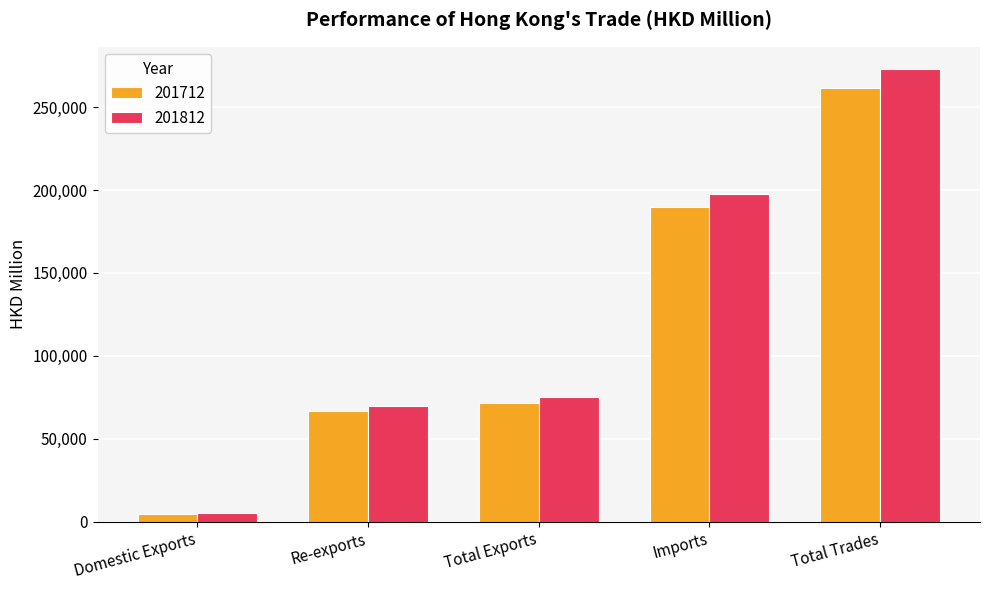

What is the minimum value shown in the chart?

4663.8